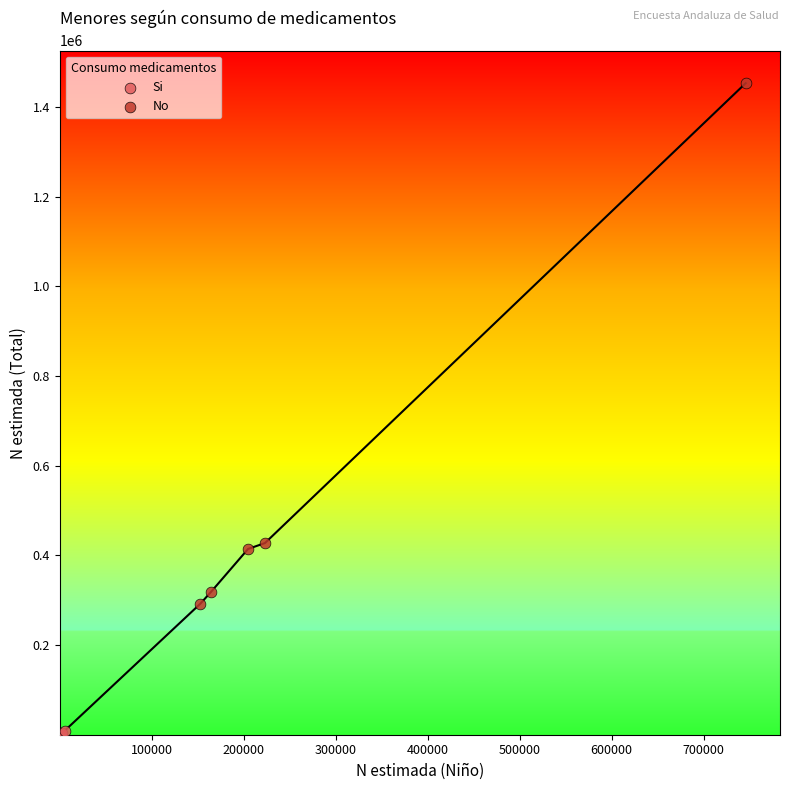

Which series contains the highest Y value?

No